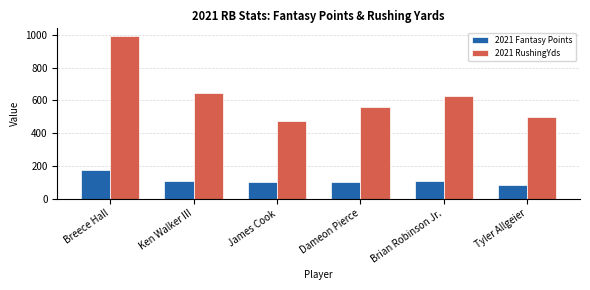

How many data points does each series have?

6